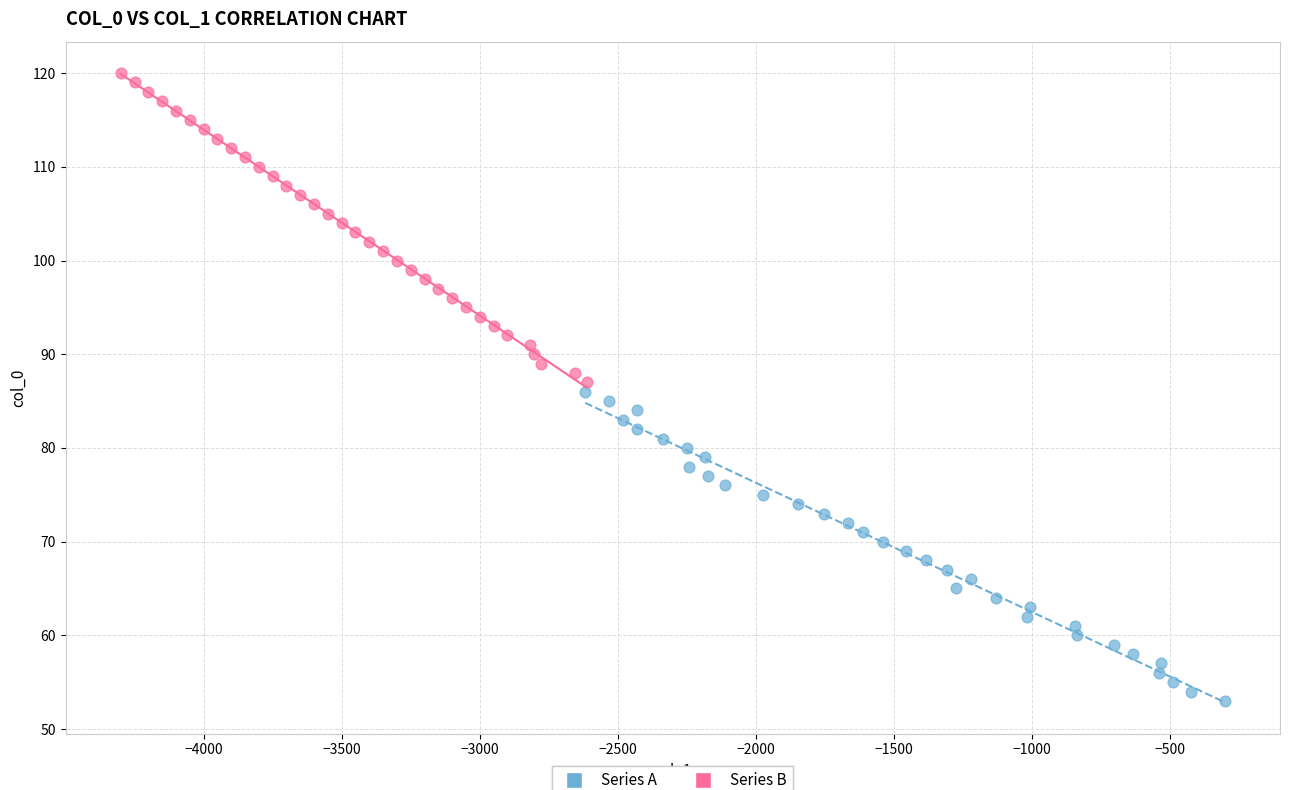

Which series reaches the maximum Y coordinate?

Series B